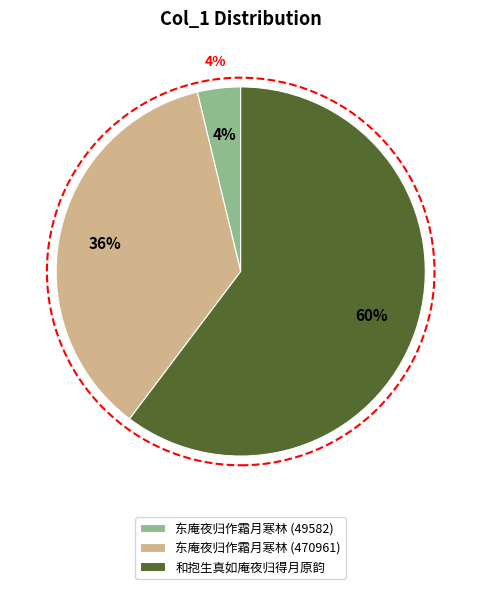

How many segments does this pie chart have?

3